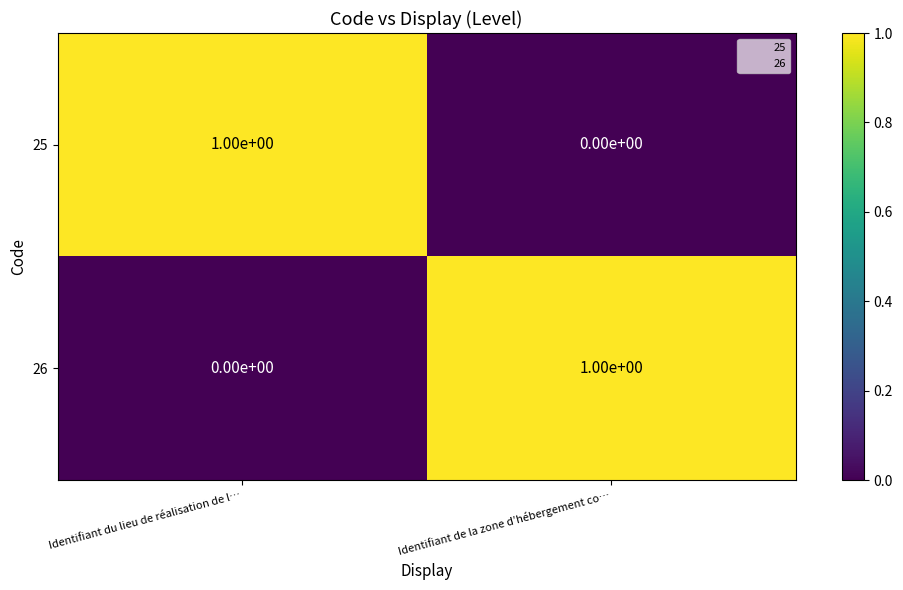

At how many categories does at least one series exceed 0?

2